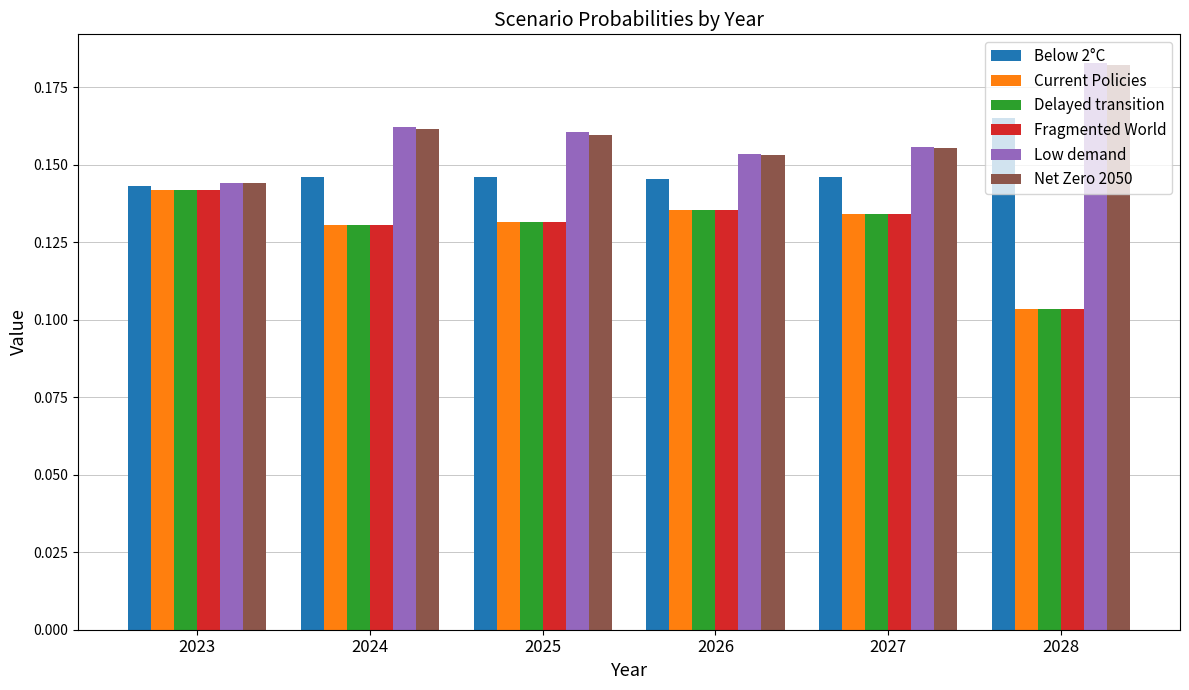

What is the total value across all series at 2026?

0.9